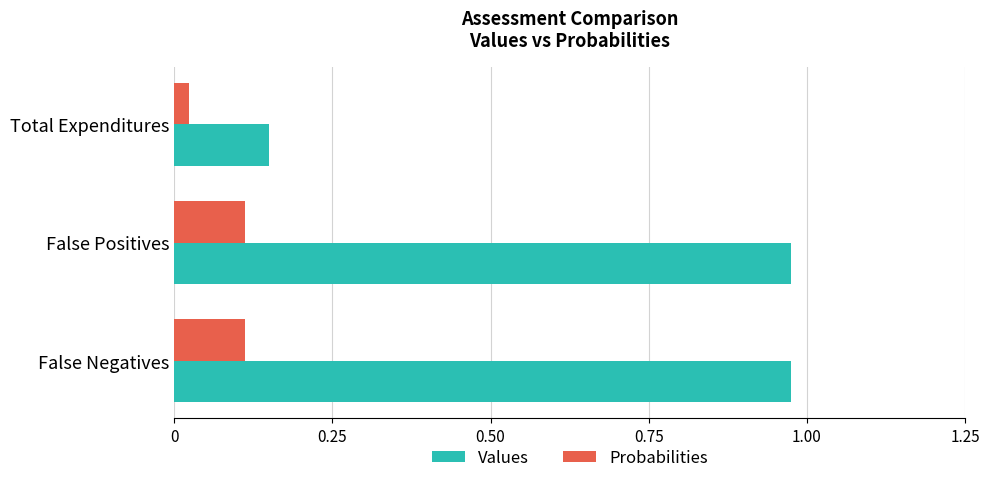

How many series are shown in this chart?

2